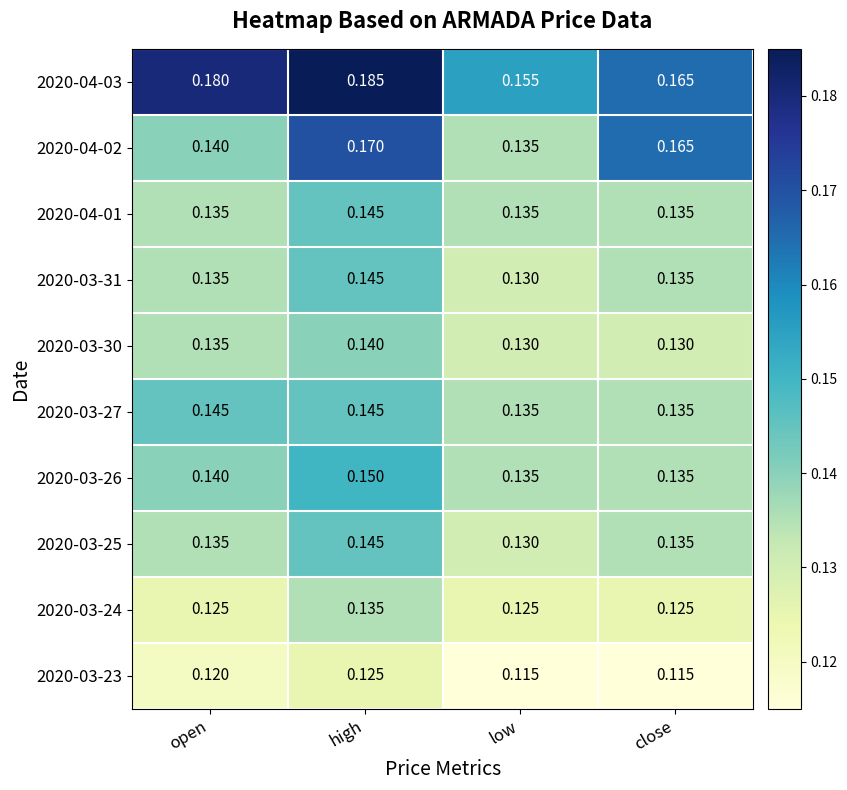

Which series has the widest spread of values?

2020-04-02